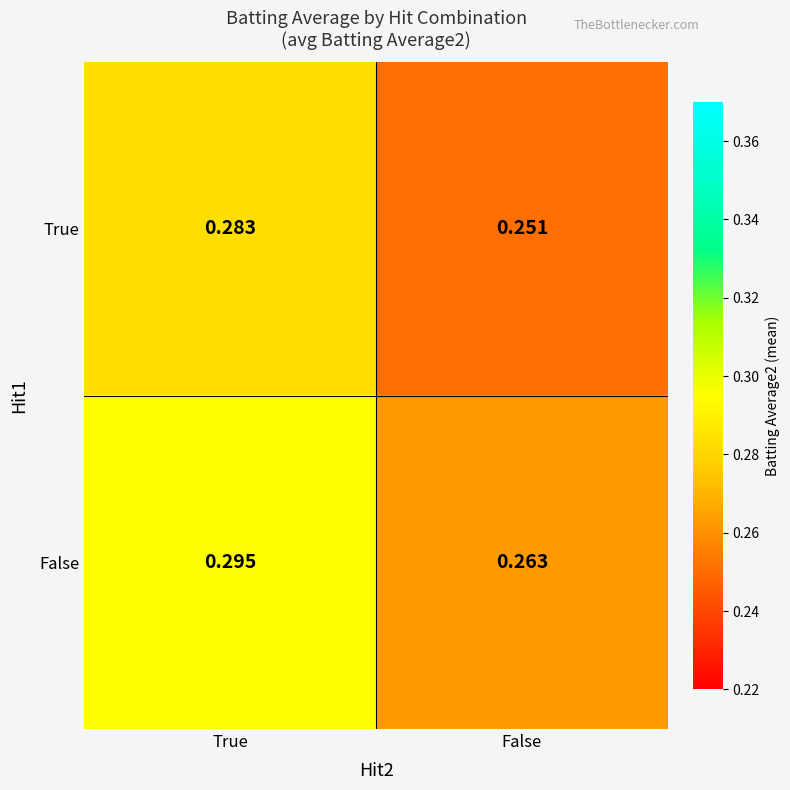

Where is True nearest to the value 0?

False